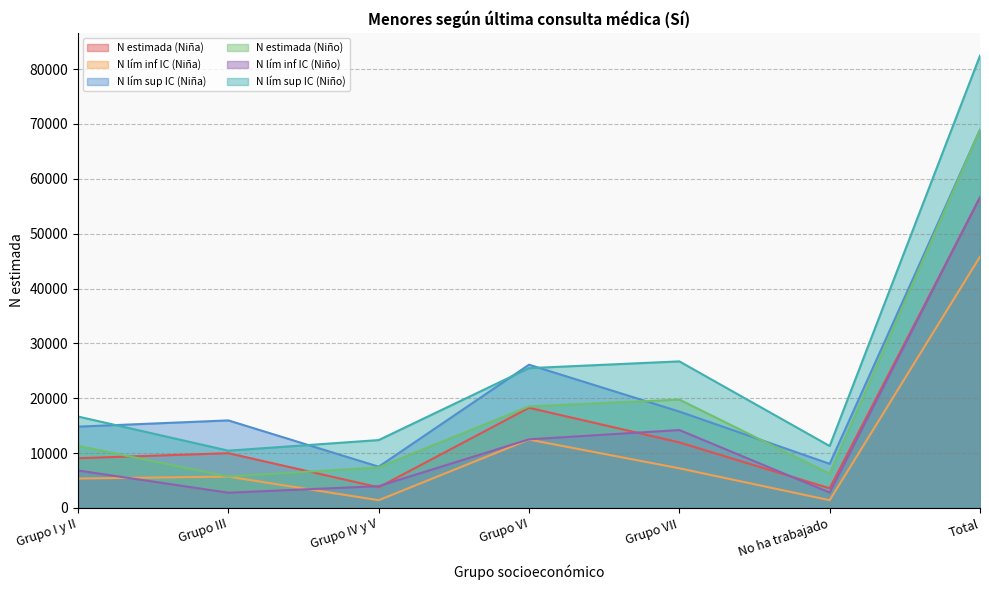

The value of N lím sup IC (Niño) at Total is 146639. True or false?

False